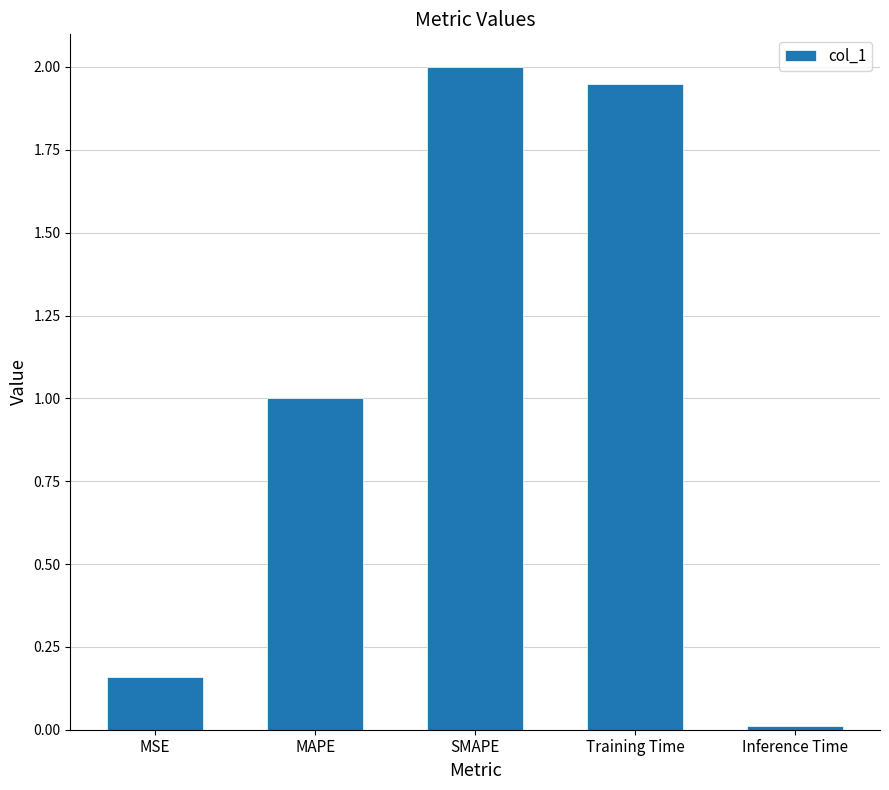

List the labels in order of value, smallest first.

Inference Time, MSE, MAPE, Training Time, SMAPE